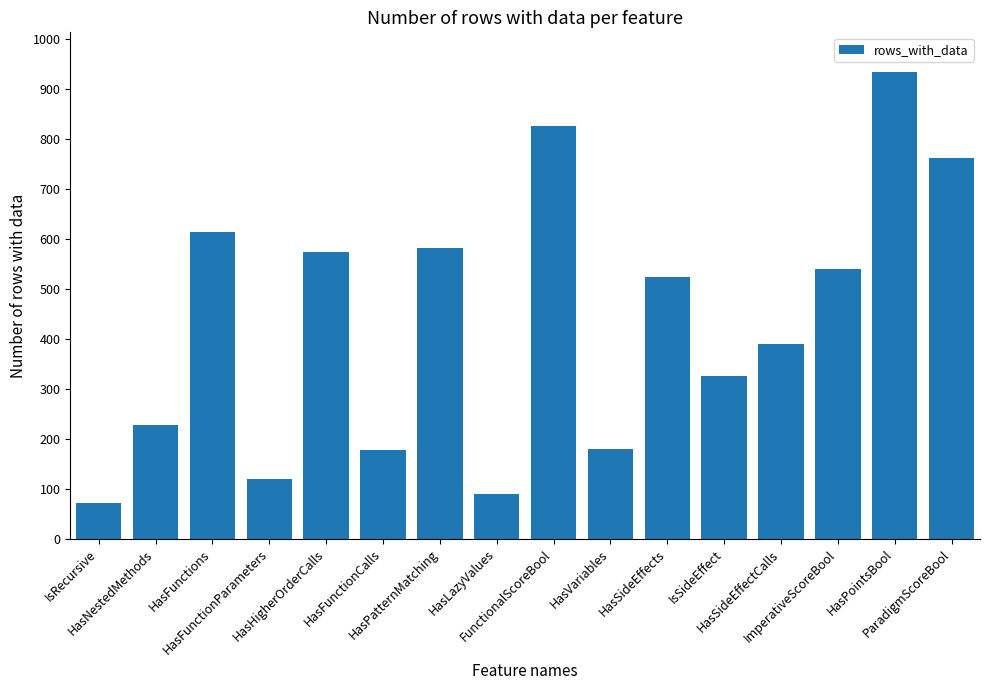

Is it true that the value at FunctionalScoreBool is 827?

True